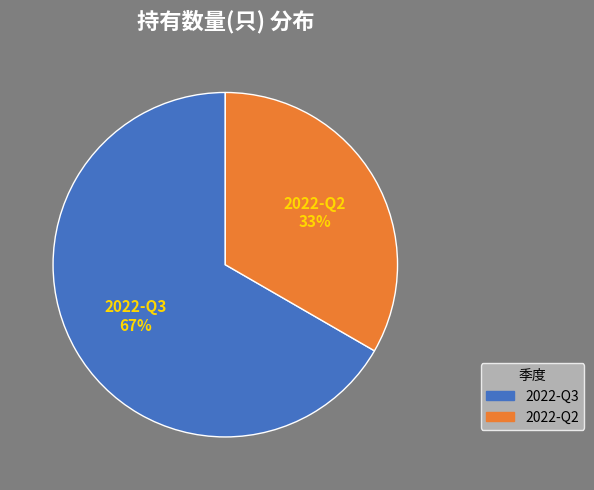

Is it true that 2022-Q2 is 33% of the pie?

True